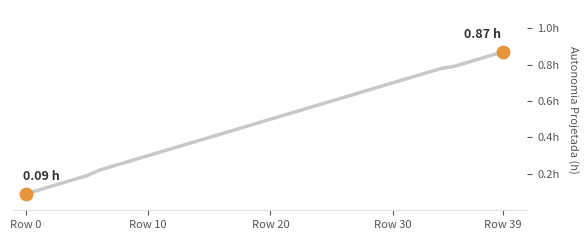

What is the change in value from 18 to 39?

+0.4